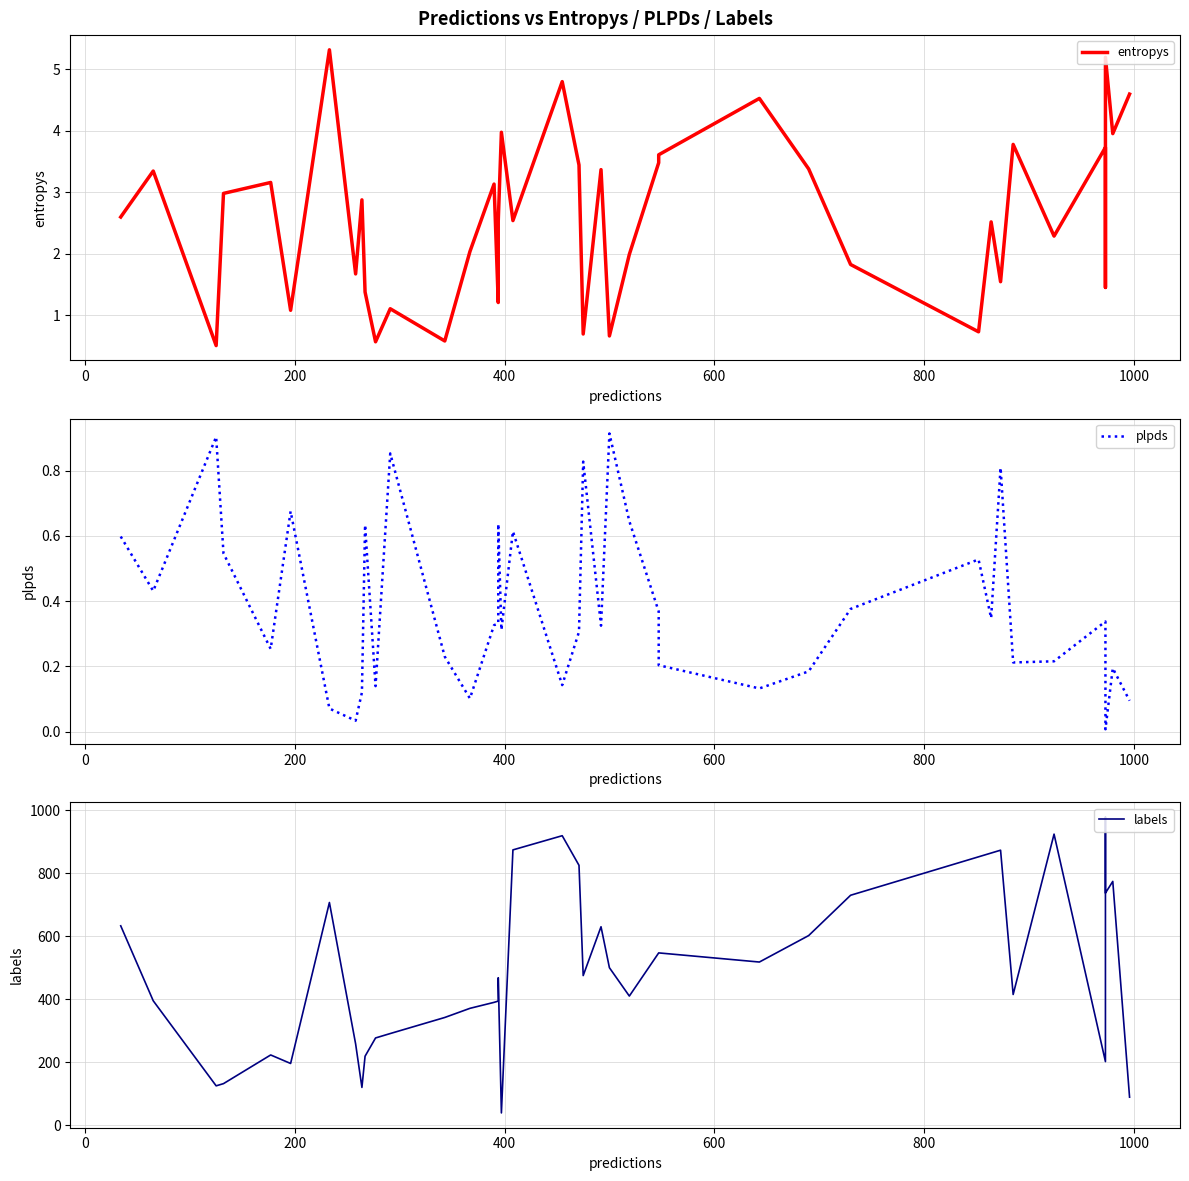

True or false: labels and plpds cross at least once.

False